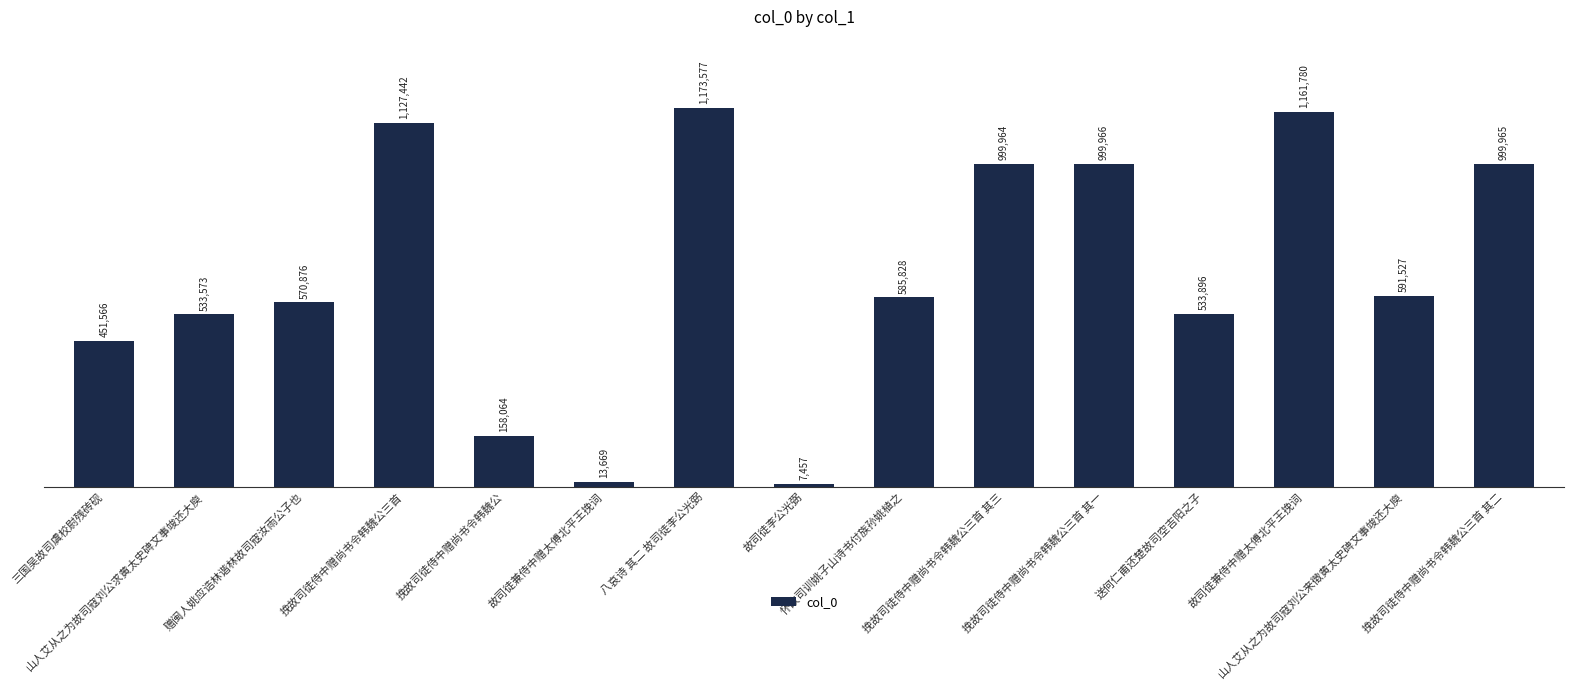

Does the chart contain any negative values?

No